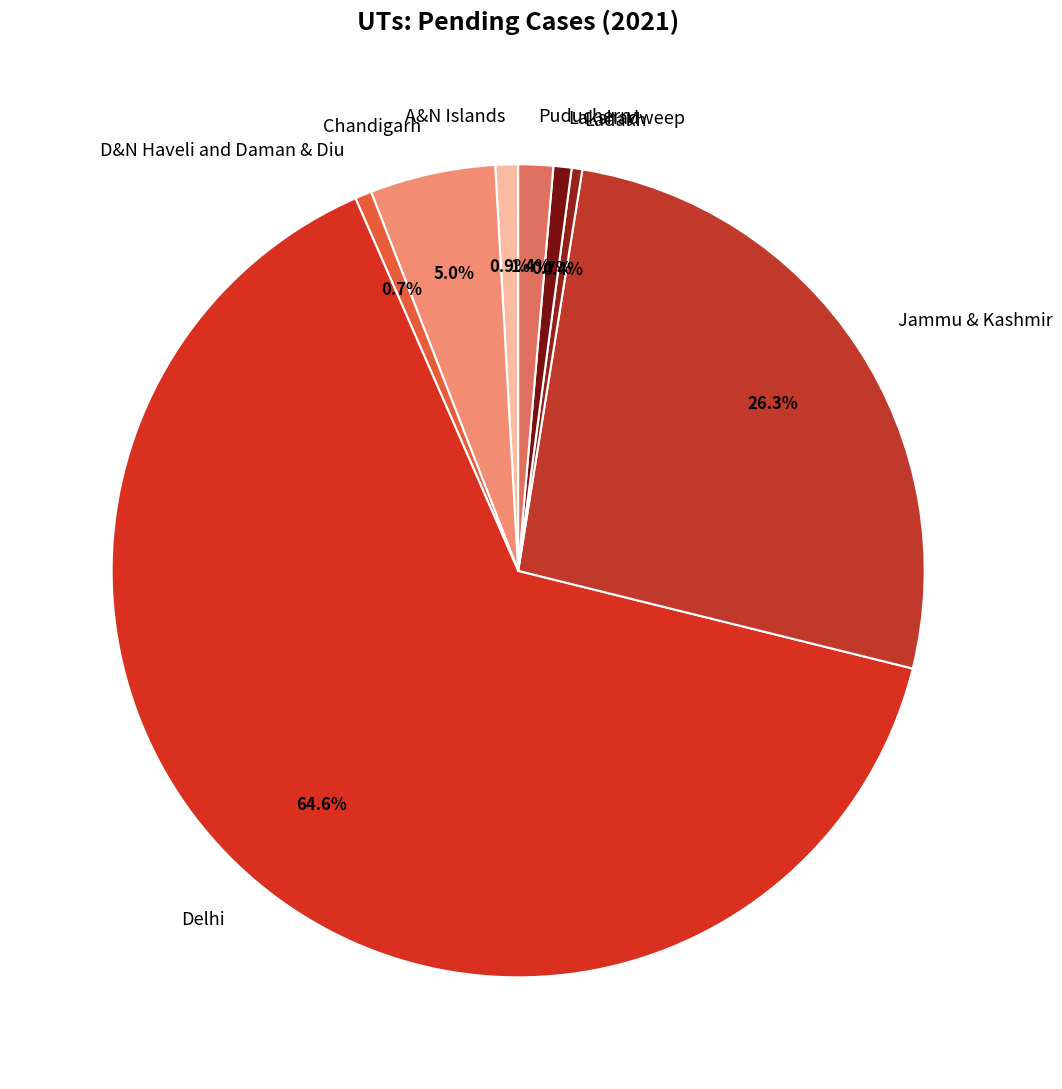

To the nearest percent, what is the average slice percentage?

12%